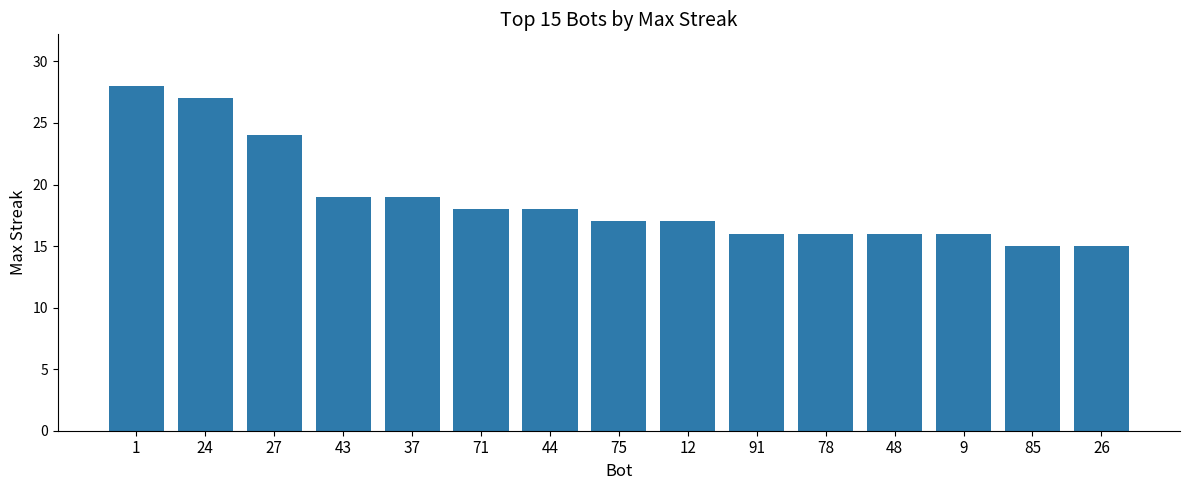

How many bars are there in total?

15